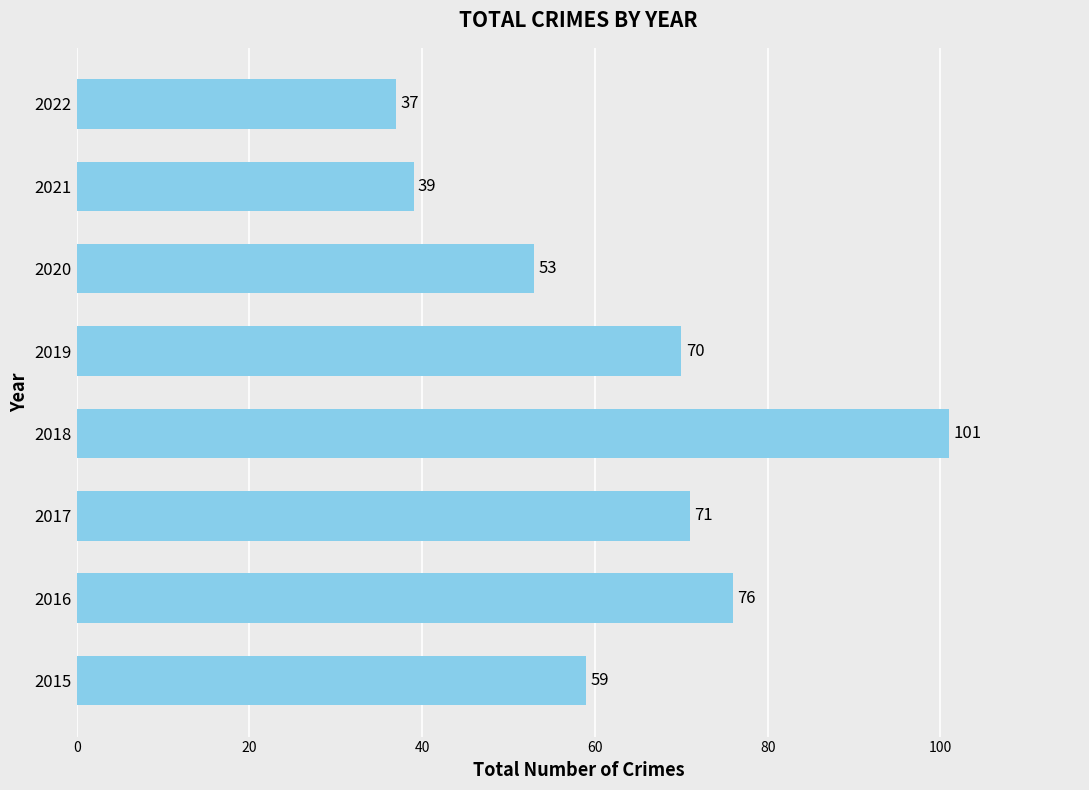

List the labels in order of value, smallest first.

2022, 2021, 2020, 2015, 2019, 2017, 2016, 2018